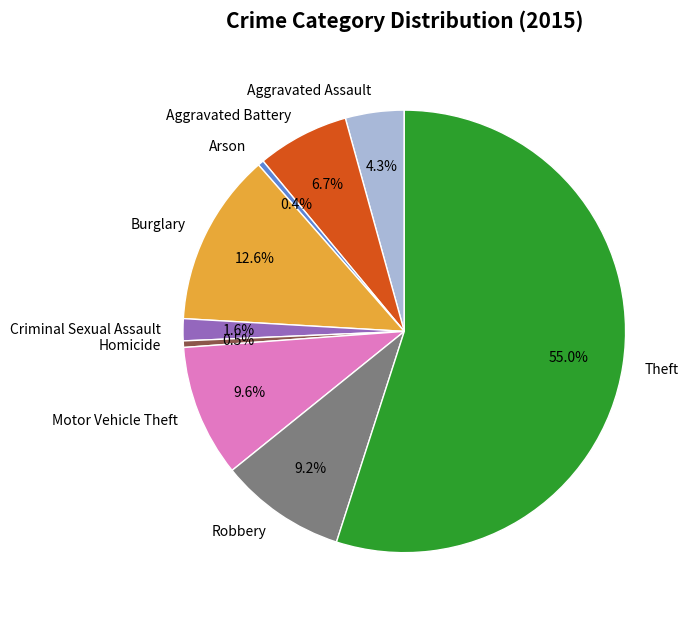

Is Homicide the majority of the pie?

No